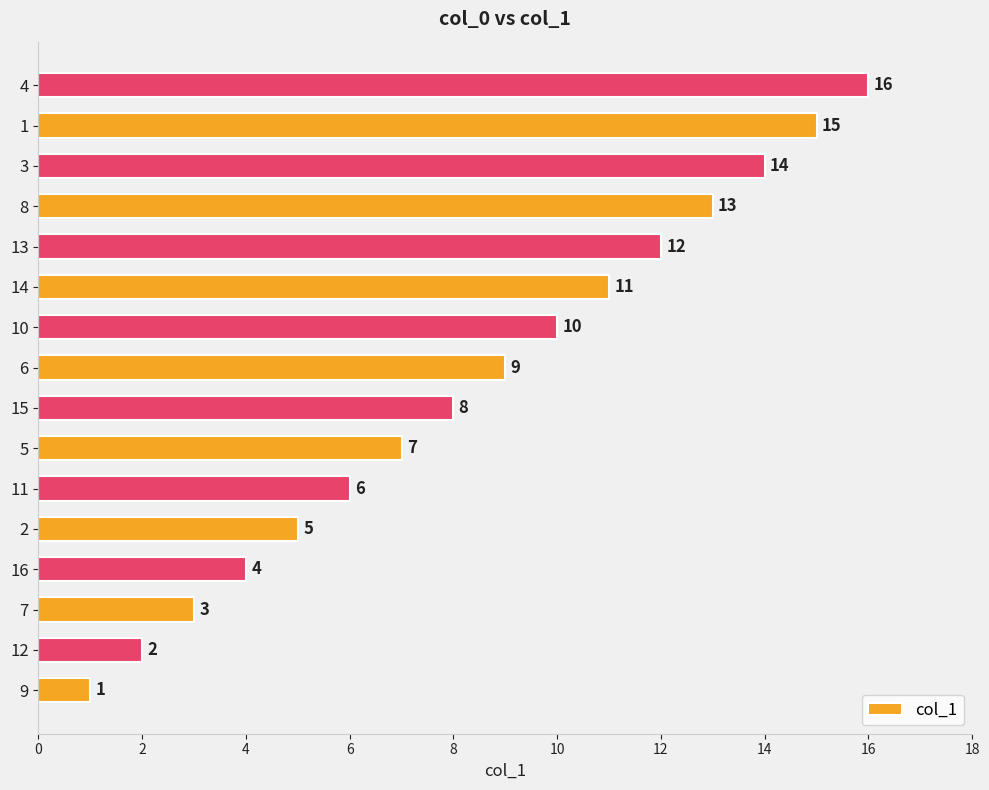

What is the difference between the maximum and second lowest values?

14